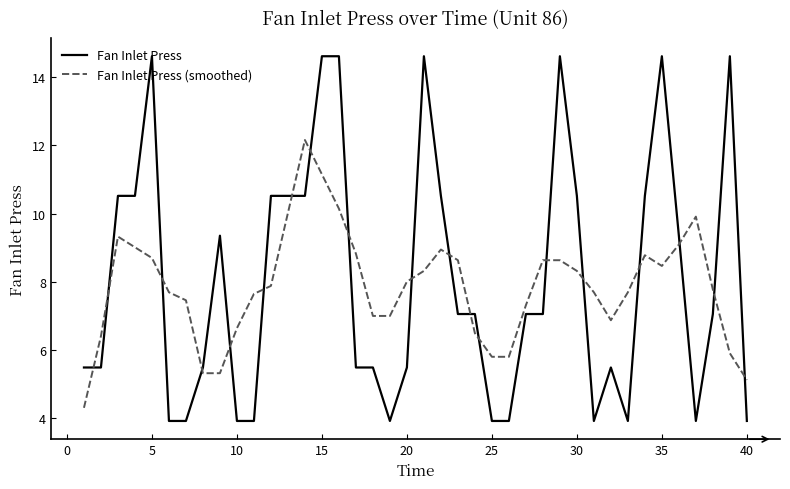

What is the difference between the maximum and minimum values in the Fan Inlet Press (smoothed) series?

7.9